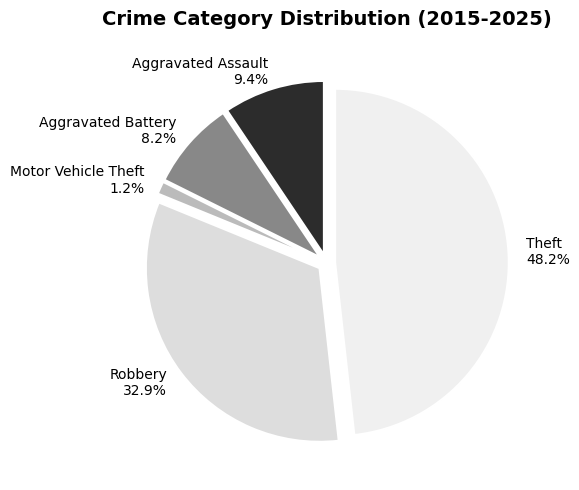

What is the smallest slice in the pie chart?

Motor Vehicle Theft